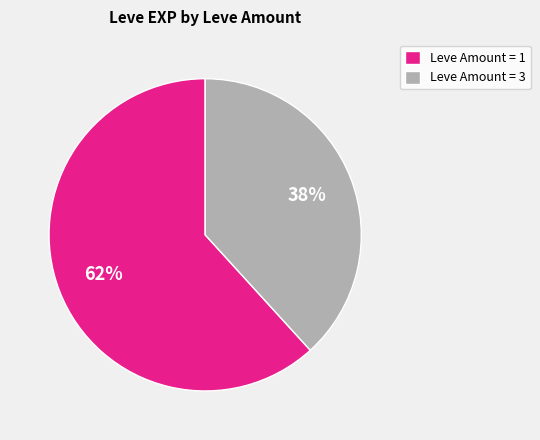

Is the sum of Leve Amount = 3 and Leve Amount = 1 greater than half?

Yes